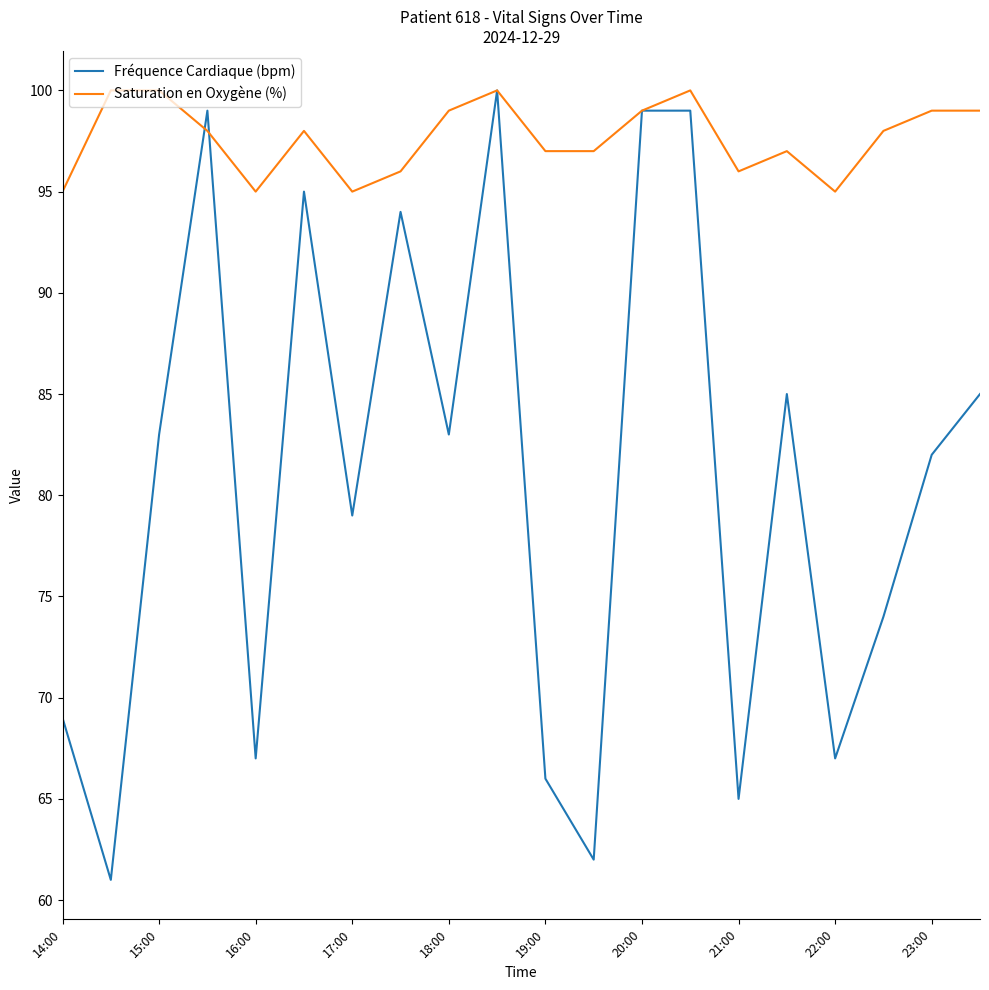

List the series in order of their overall mean, lowest first.

Fréquence Cardiaque (bpm), Saturation en Oxygène (%)